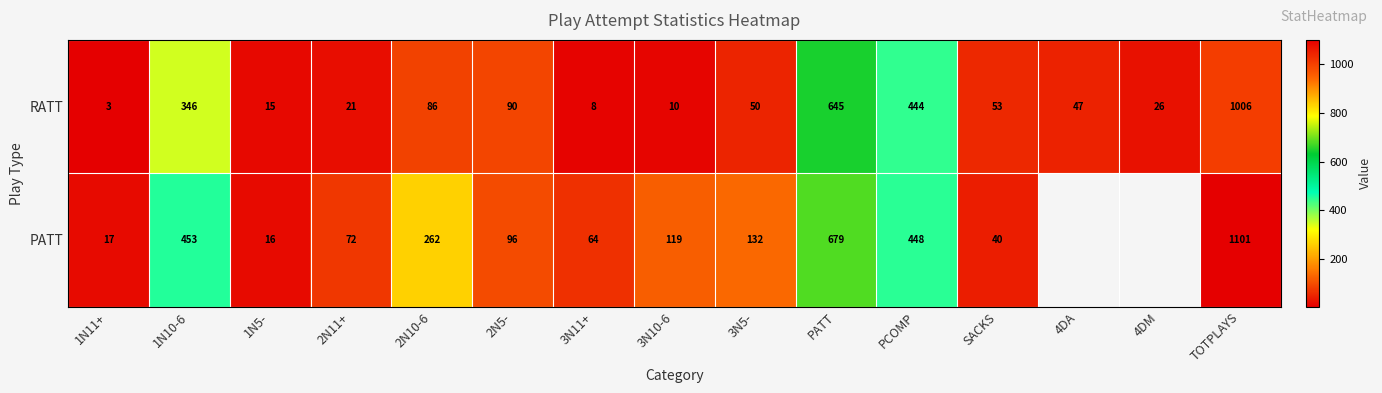

Read the RATT value at TOTPLAYS.

1006